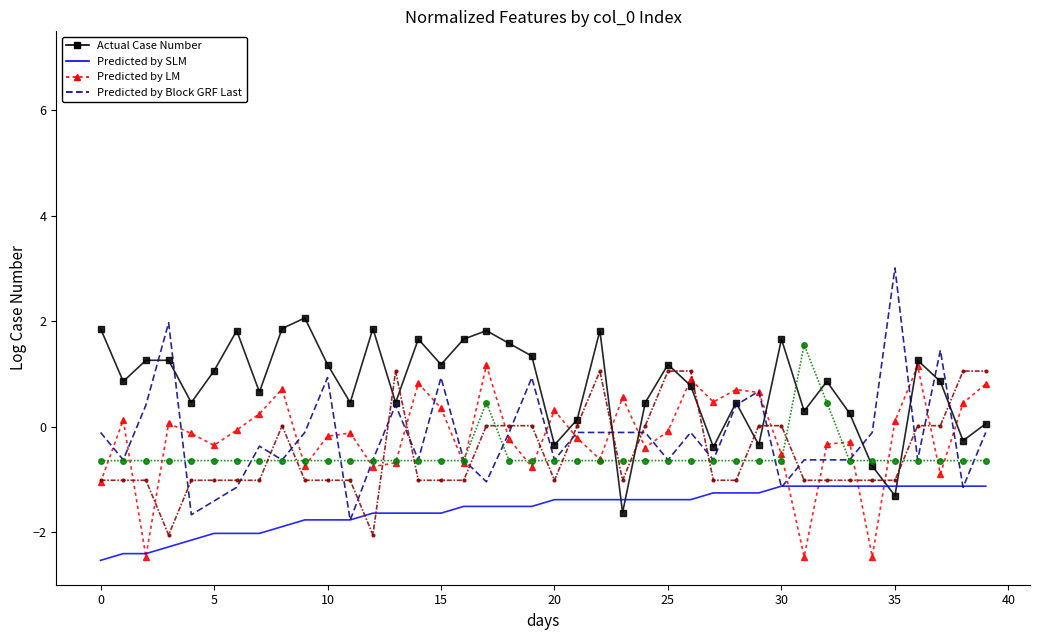

Reading left to right, list all the values displayed in this chart.

Predicted by LM: -1.1	0.1	-2.5	0.1	-0.1	-0.4	-0.1	0.2	0.7	-0.7	-0.2	-0.1	-0.8	-0.7	0.8	0.3	-0.7	1.2	-0.2	-0.8	0.3	-0.2	-0.6	0.6	-0.4	-0.1	0.9	0.5	0.7	0.6	-0.5	-2.5	-0.3	-0.3	-2.5	0.1	1.2	-0.9	0.4	0.8
Actual Case Number: 1.9	0.9	1.3	1.3	0.5	1.1	1.8	0.7	1.9	2.1	1.2	0.5	1.9	0.5	1.7	1.2	1.7	1.8	1.6	1.3	-0.3	0.1	1.8	-1.6	0.5	1.2	0.8	-0.4	0.5	-0.3	1.7	0.3	0.9	0.3	-0.7	-1.3	1.3	0.9	-0.3	0.1
Predicted by SLM: -2.5	-2.4	-2.4	-2.3	-2.2	-2.0	-2.0	-2.0	-1.9	-1.8	-1.8	-1.8	-1.6	-1.6	-1.6	-1.6	-1.5	-1.5	-1.5	-1.5	-1.4	-1.4	-1.4	-1.4	-1.4	-1.4	-1.4	-1.3	-1.3	-1.3	-1.1	-1.1	-1.1	-1.1	-1.1	-1.1	-1.1	-1.1	-1.1	-1.1
Predicted by Block GRF Last: -0.1	-0.6	0.4	2.0	-1.7	-1.4	-1.2	-0.4	-0.6	-0.1	0.9	-1.8	-0.6	0.4	-0.6	0.9	-0.6	-1.0	-0.1	0.9	-0.6	-0.1	-0.1	-0.1	-0.1	-0.6	-0.1	-0.6	0.4	0.7	-1.2	-0.6	-0.6	-0.6	-0.1	3.0	-0.6	1.4	-1.2	-0.1
col_9: -0.6	-0.6	-0.6	-0.6	-0.6	-0.6	-0.6	-0.6	-0.6	-0.6	-0.6	-0.6	-0.6	-0.6	-0.6	-0.6	-0.6	0.5	-0.6	-0.6	-0.6	-0.6	-0.6	-0.6	-0.6	-0.6	-0.6	-0.6	-0.6	-0.6	-0.6	1.6	0.5	-0.6	-0.6	-0.6	-0.6	-0.6	-0.6	-0.6
col_2: -1.0	-1.0	-1.0	-2.1	-1.0	-1.0	-1.0	-1.0	0.0	-1.0	-1.0	-1.0	-2.1	1.1	-1.0	-1.0	-1.0	0.0	0.0	0.0	-1.0	0.0	1.1	-1.0	0.0	1.1	1.1	-1.0	-1.0	0.0	0.0	-1.0	-1.0	-1.0	-1.0	-1.0	0.0	0.0	1.1	1.1